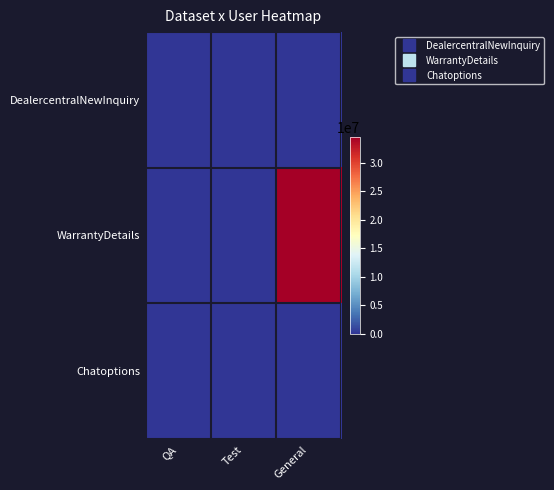

What is the total value across all series at QA?

12984